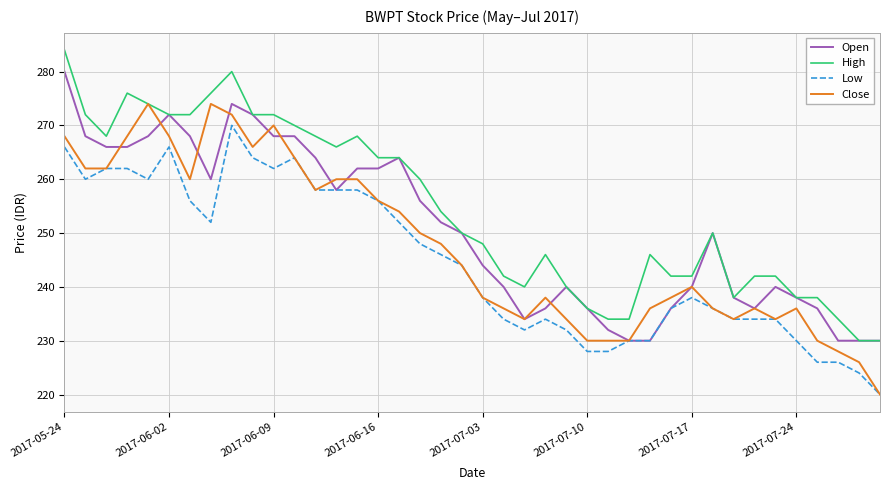

True or false: Low and High cross at least once.

False